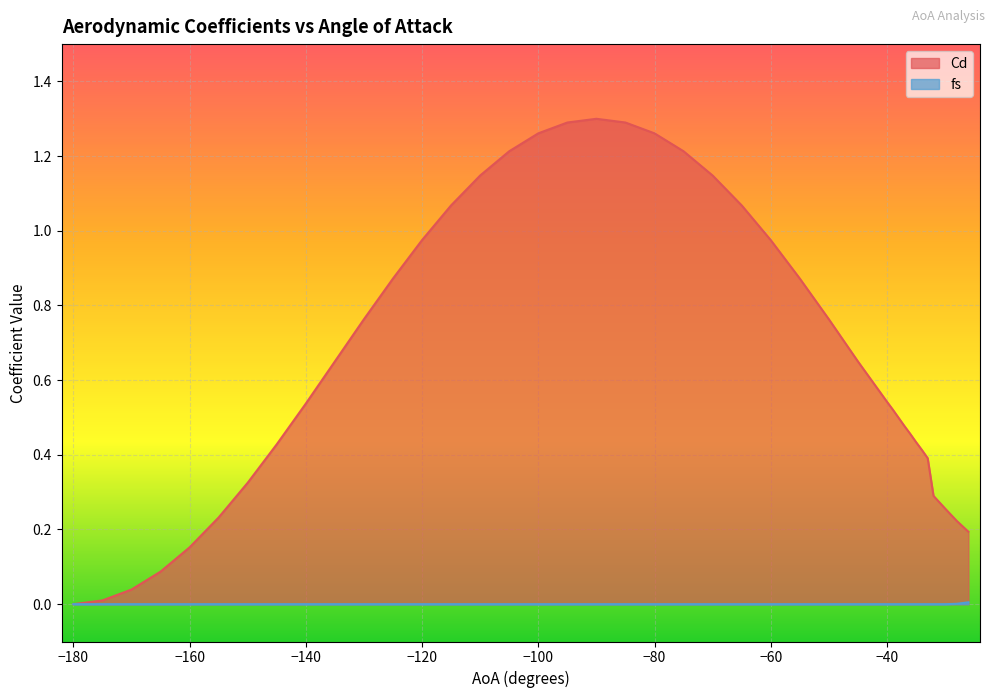

Which label corresponds to the largest value in the chart?

-90